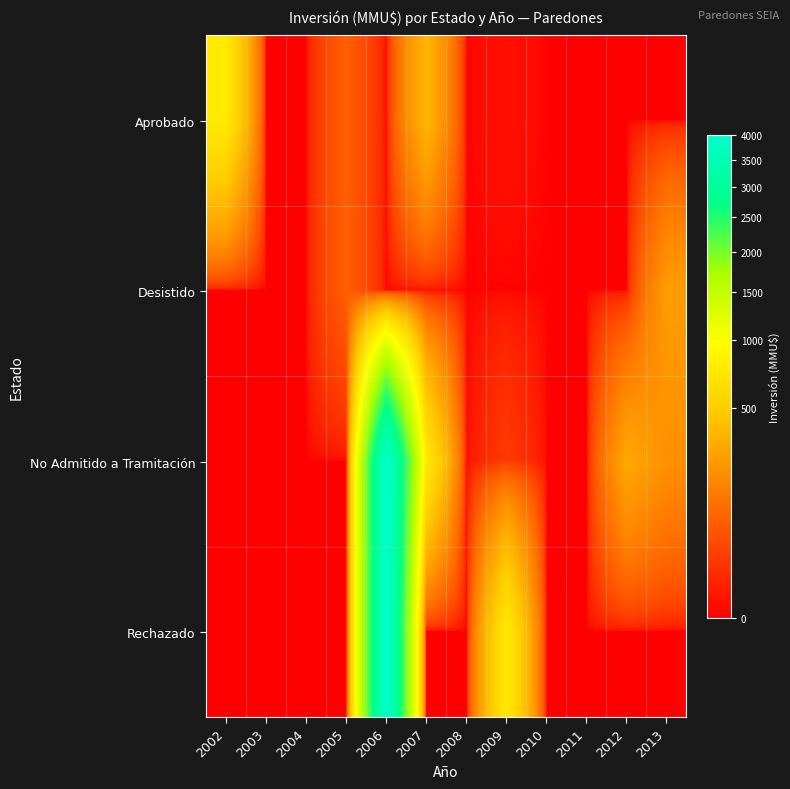

Between 2010 and 2003, which is larger?

2010